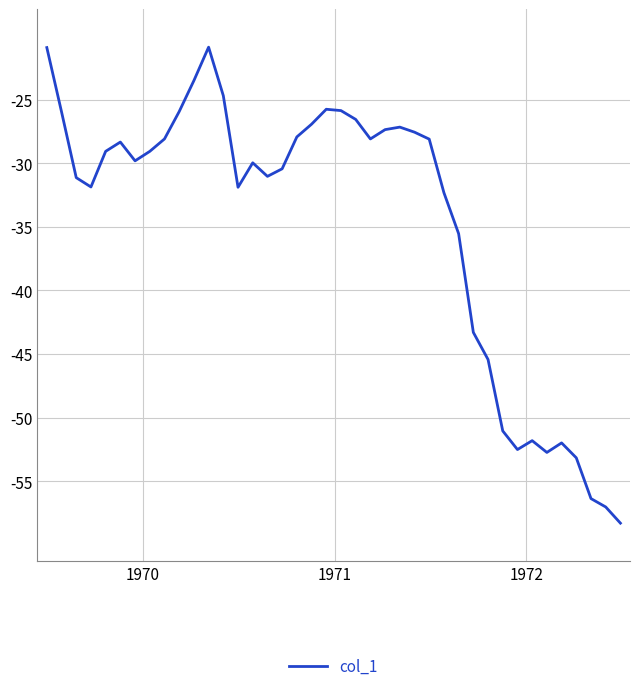

What is the difference between the maximum and minimum values?

37.4